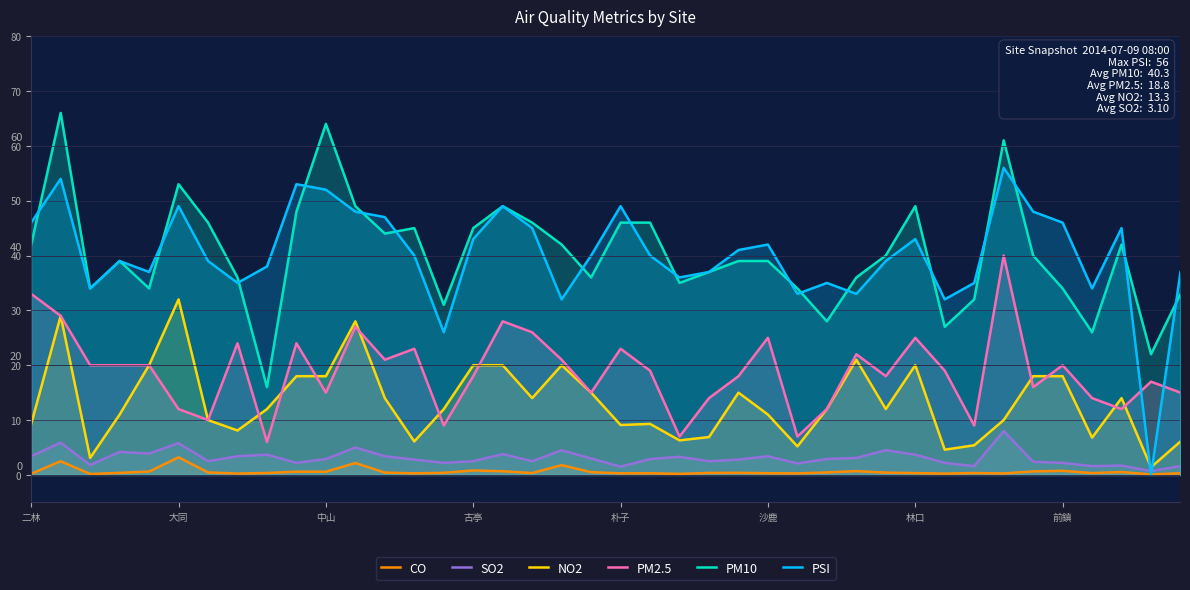

What is the highest value of the SO2 series?

8.0